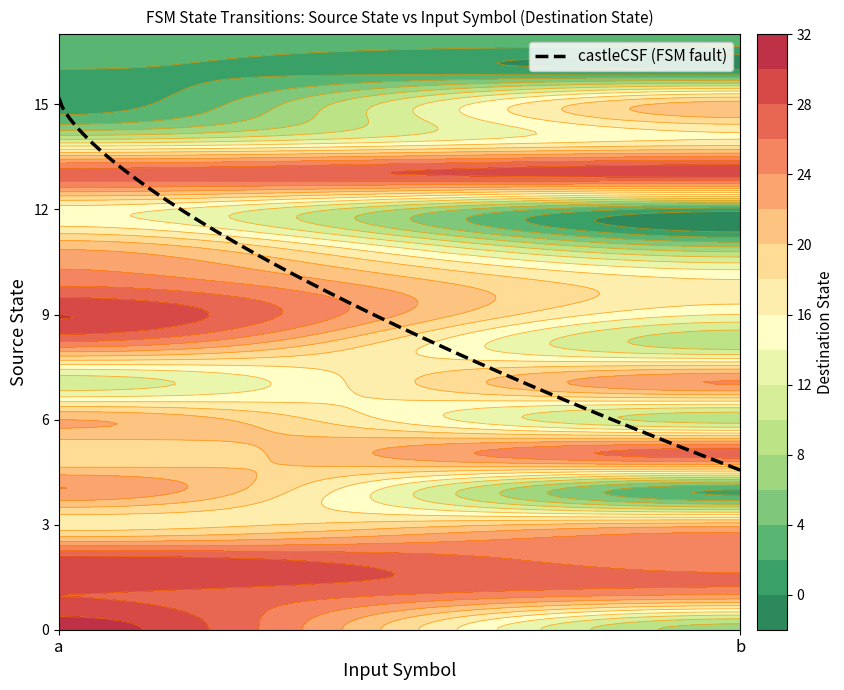

Count the number of categories in the chart.

2